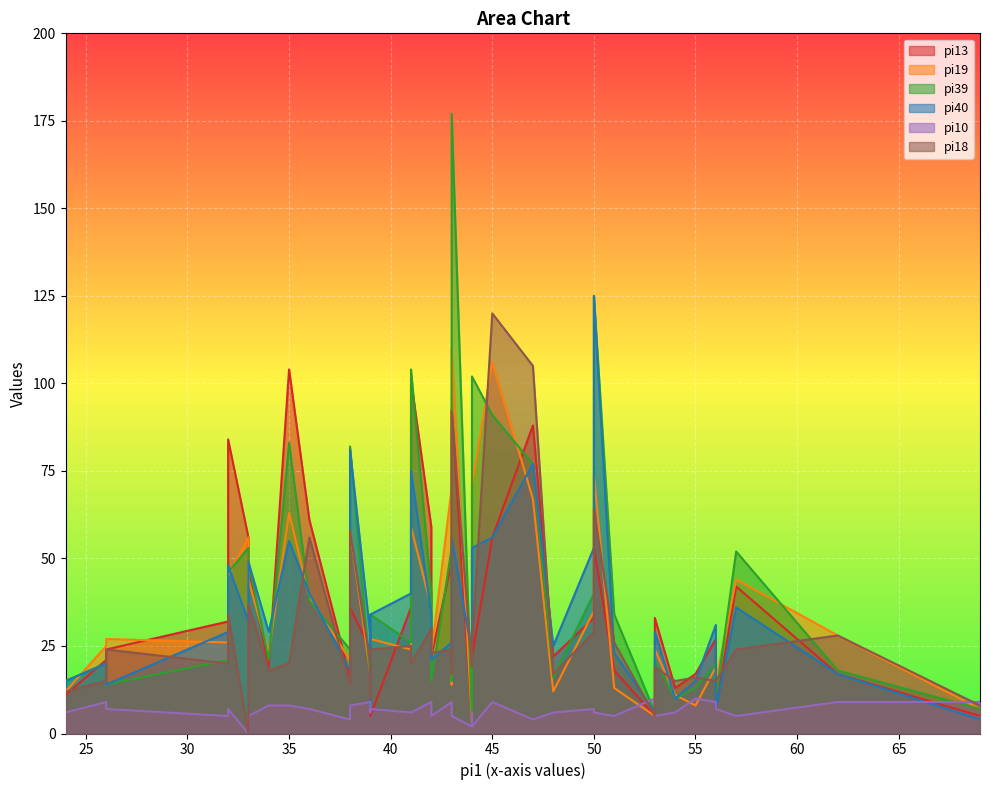

Rank the series by their maximum value, from highest to lowest.

pi39, pi40, pi18, pi19, pi13, pi10